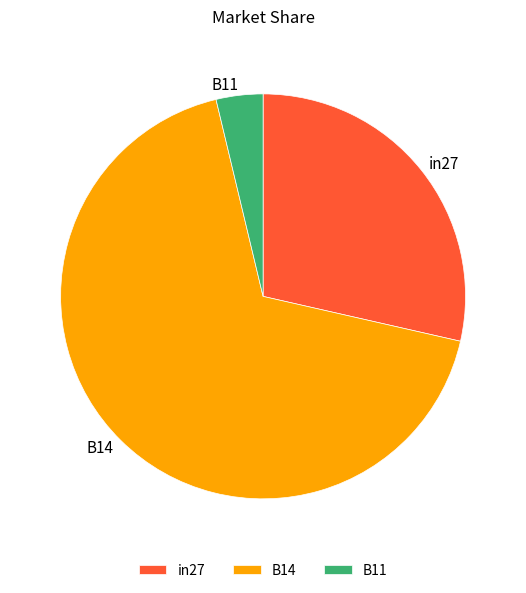

Which slice is the smallest?

B11